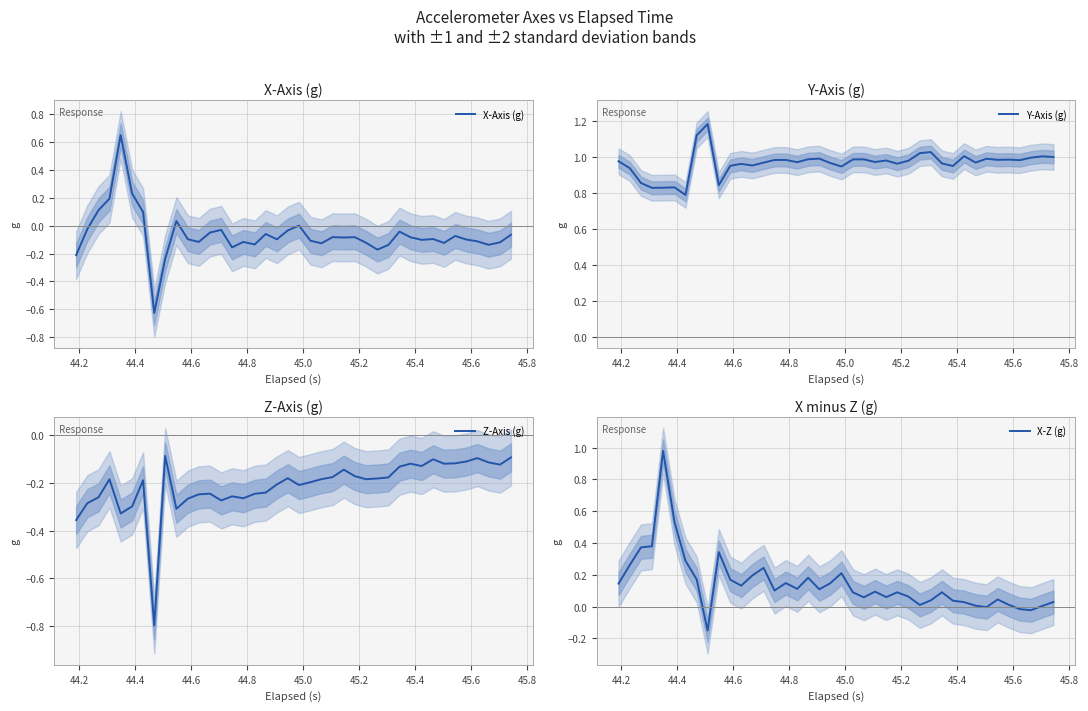

What is the minimum value for Z-Axis (g)?

-0.8